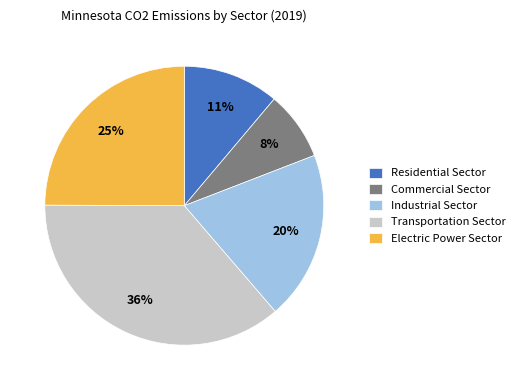

Combined, do Transportation Sector and Commercial Sector account for over 50%?

No